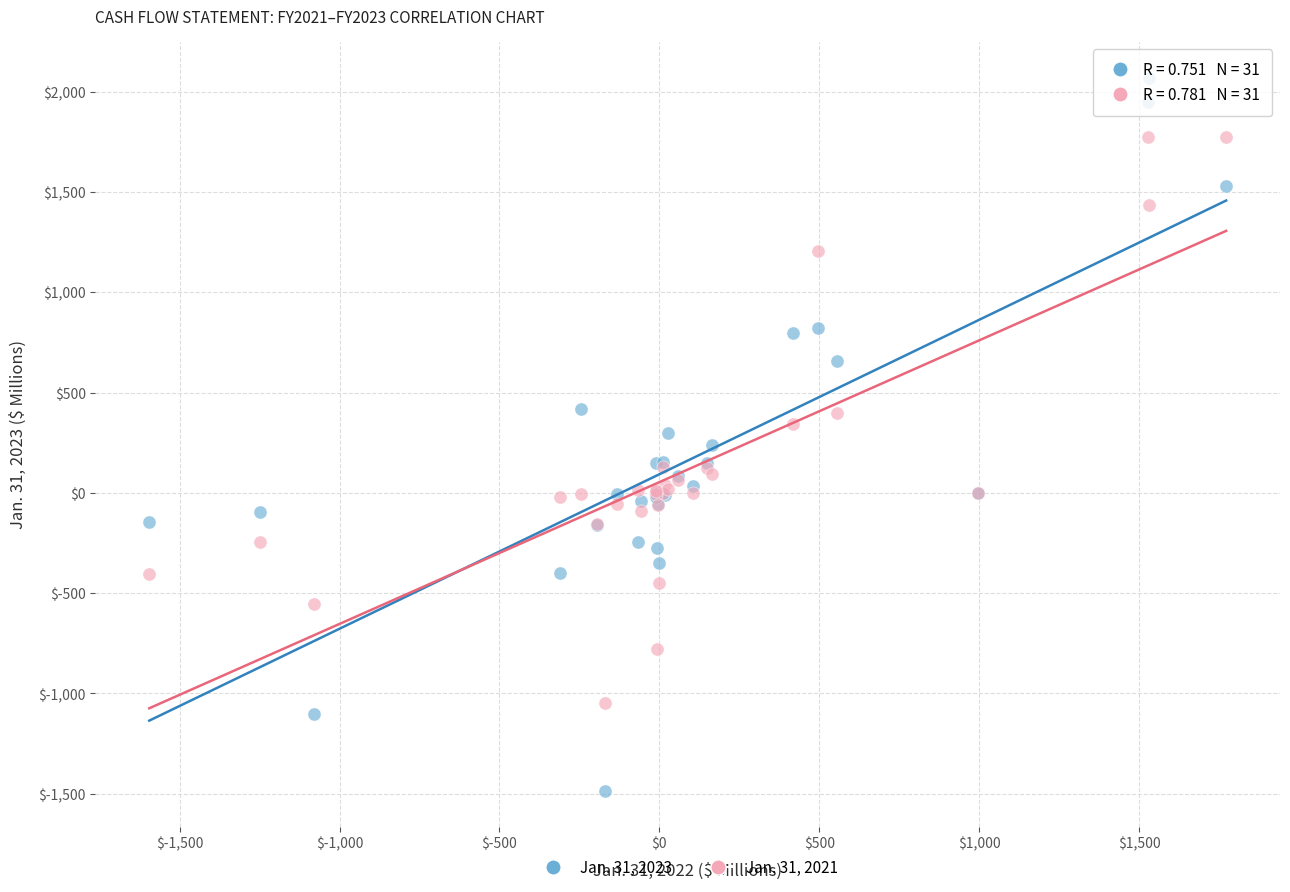

What are all the series names shown in the legend?

Jan. 31, 2023, Jan. 31, 2021